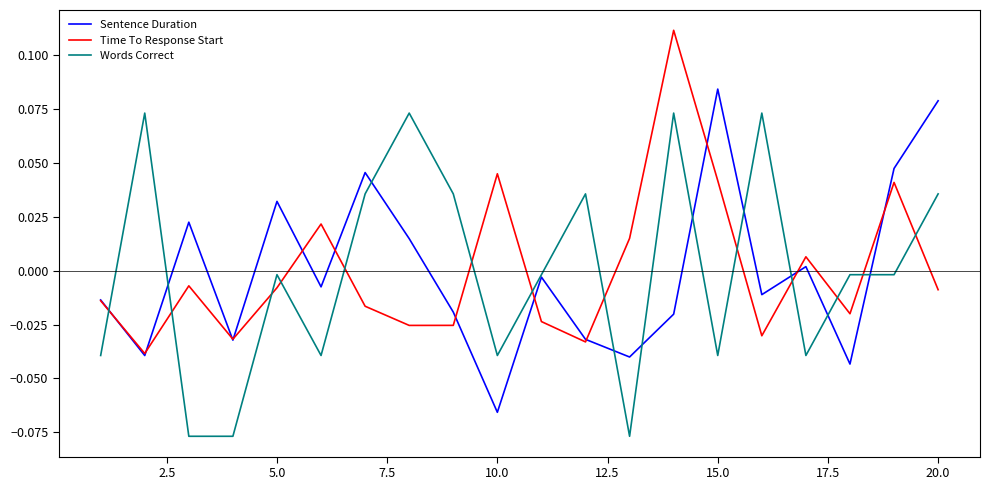

How many times do Time To Response Start and Words Correct cross each other?

13